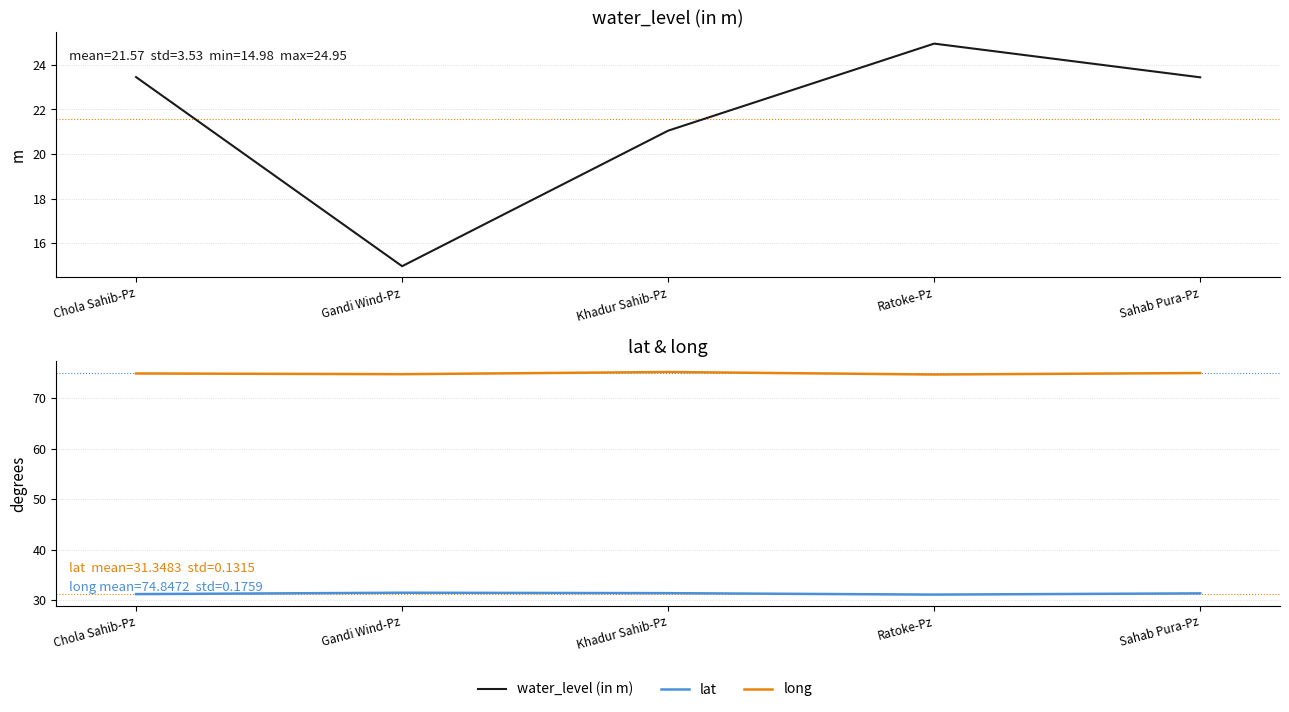

How many lines are shown in the chart?

3